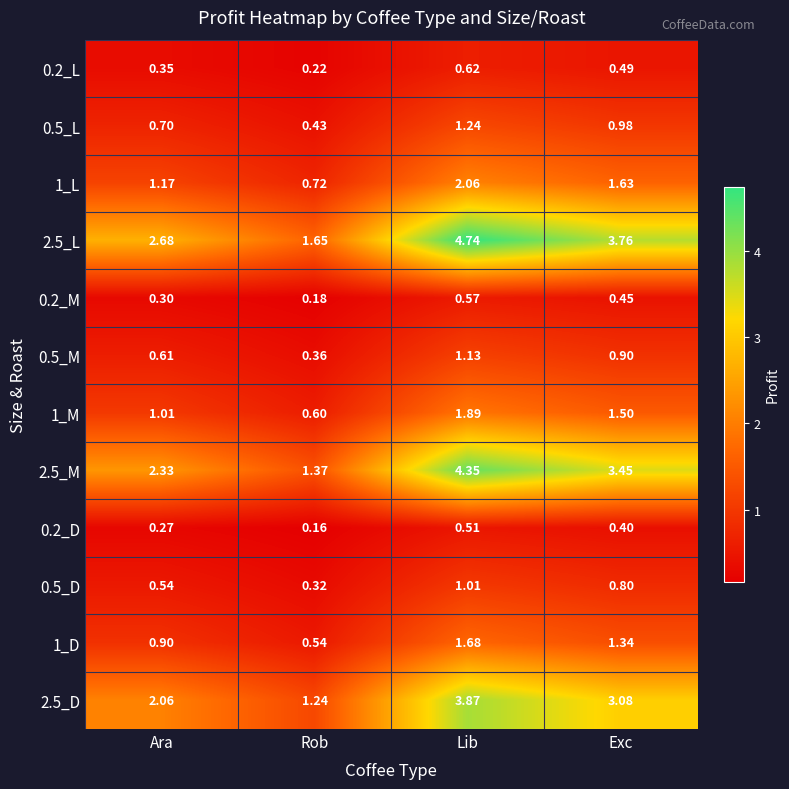

How many data points in 2.5_D are less than 3?

2